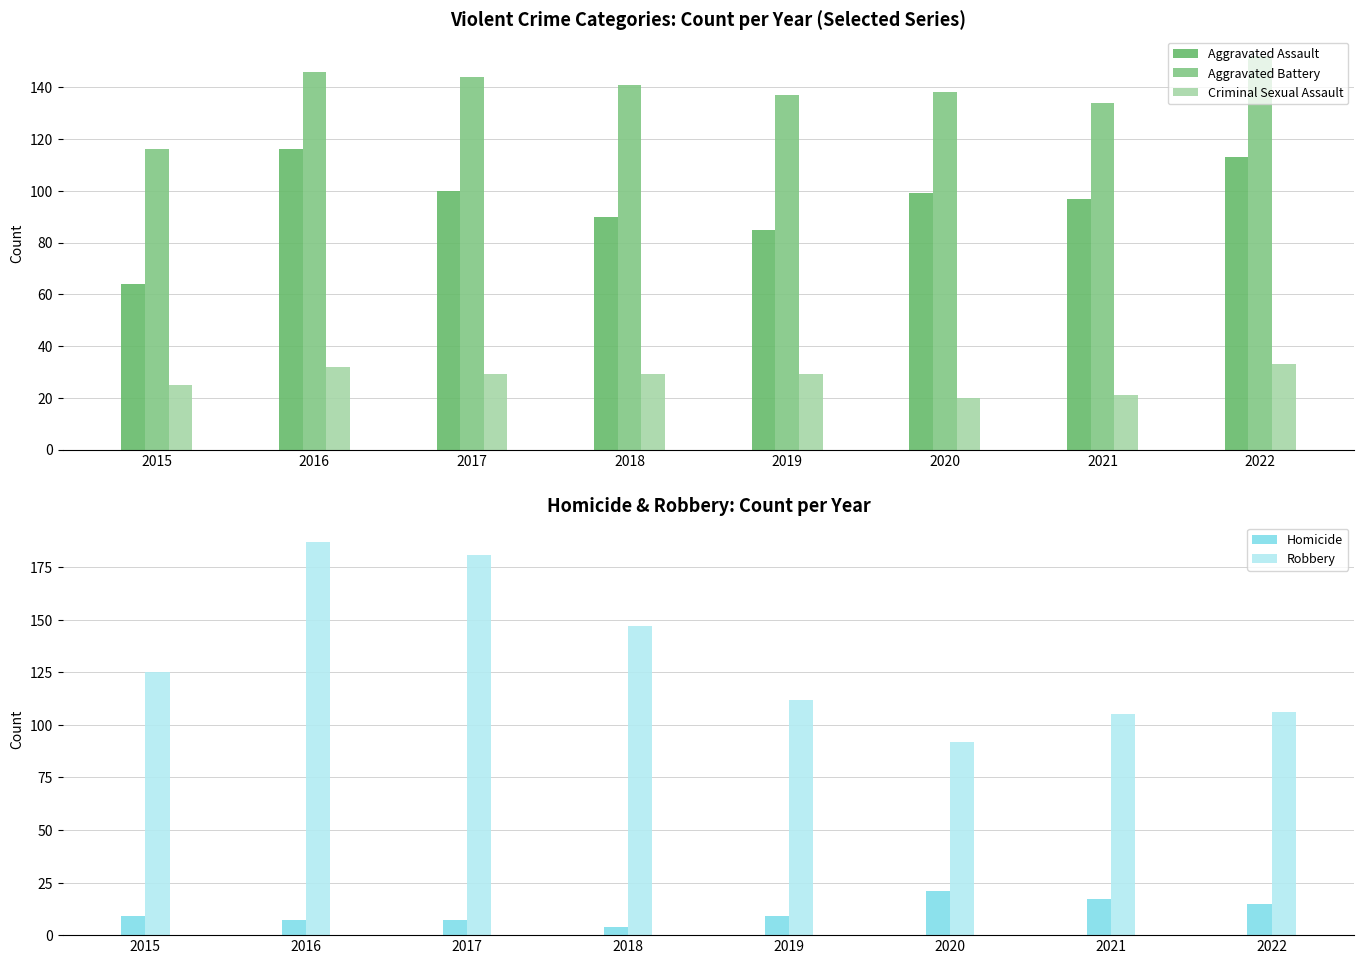

At which label does Criminal Sexual Assault first exceed 29?

2016